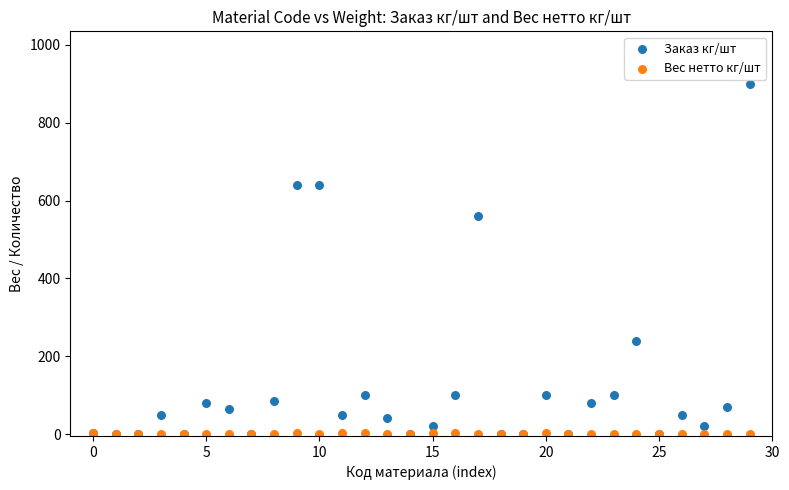

Across all series, what Y value is closest to 450?

560.0